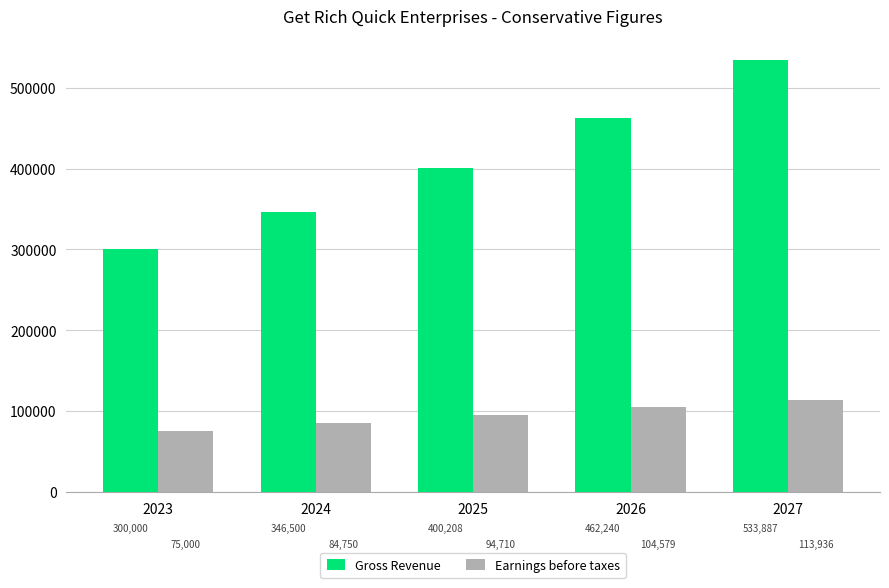

Read the Earnings before taxes value at 2026.

104579.3